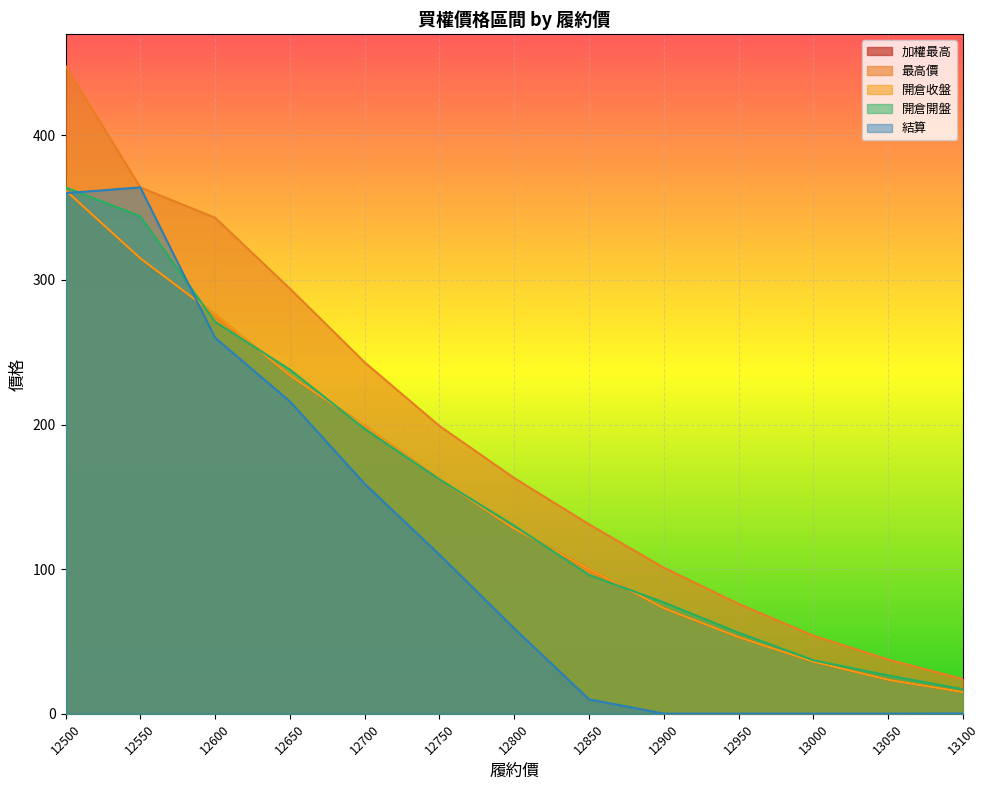

True or false: 加權最高 and 開倉開盤 intersect in this chart.

True